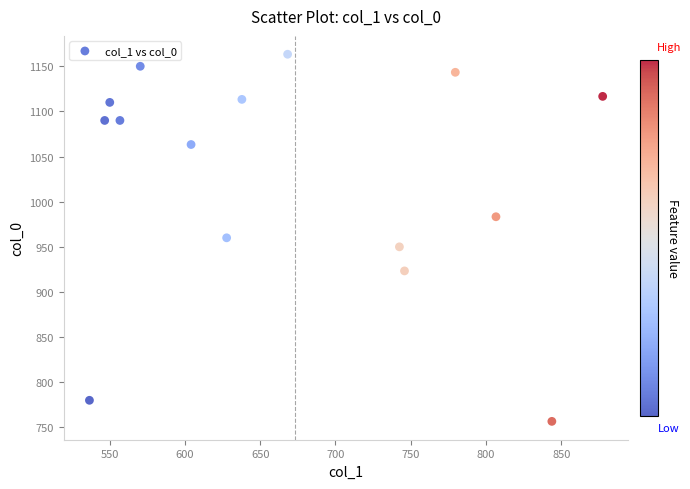

What is the range of X values (max minus min)?

340.9